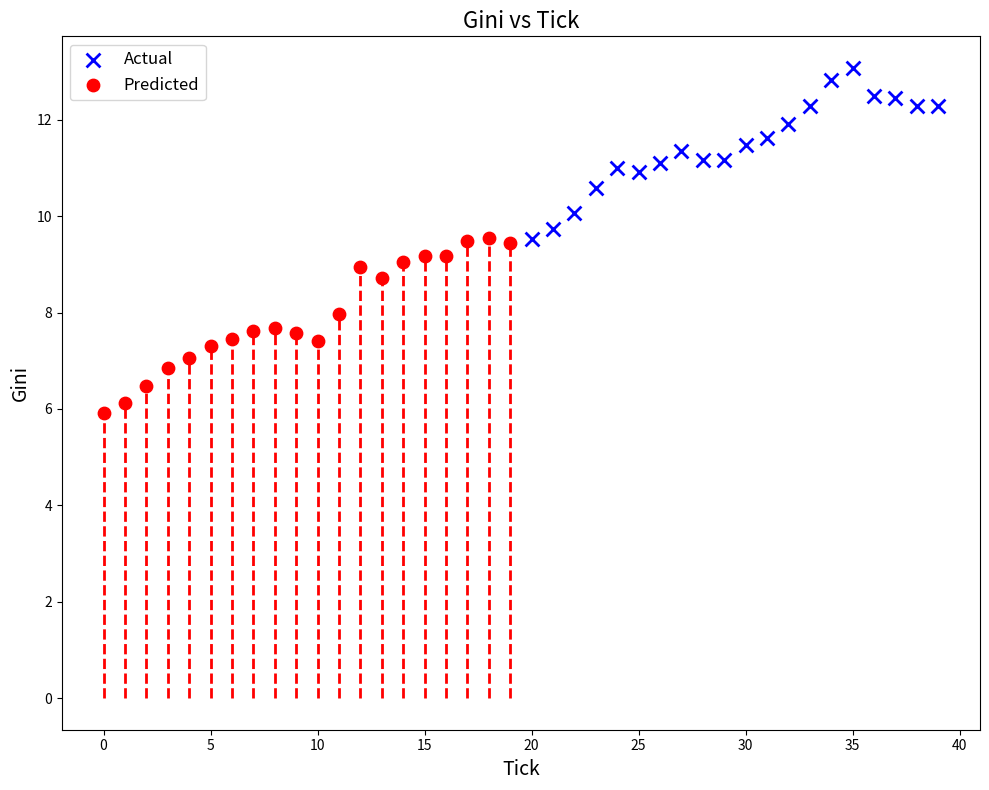

Which series reaches the maximum Y coordinate?

Actual